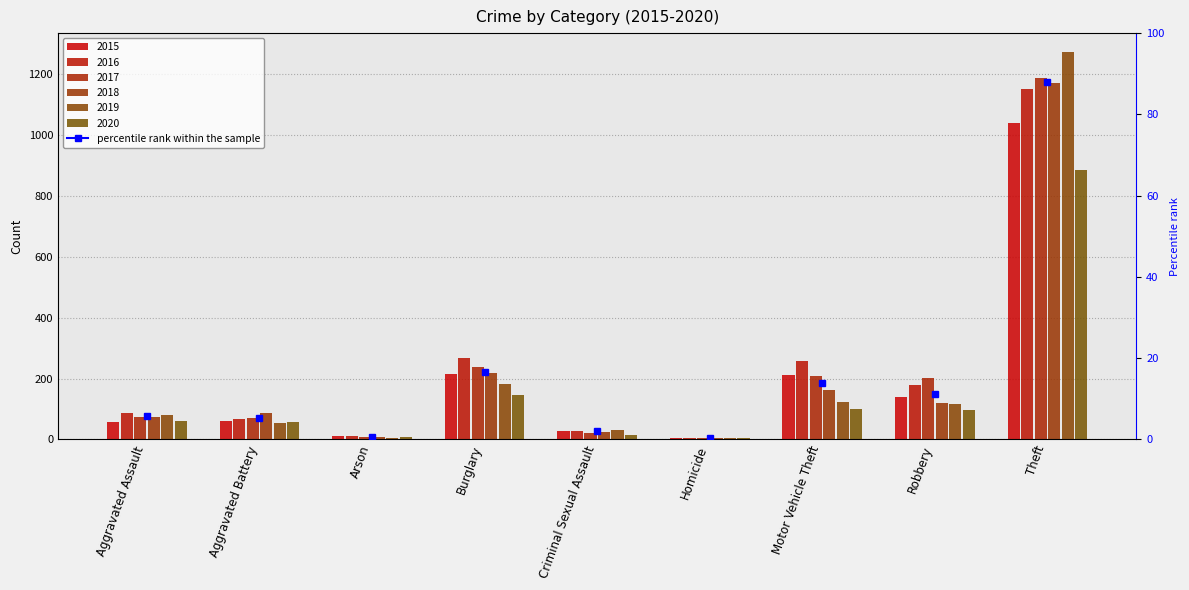

Which category has the lowest value in the 2017 series?

Homicide